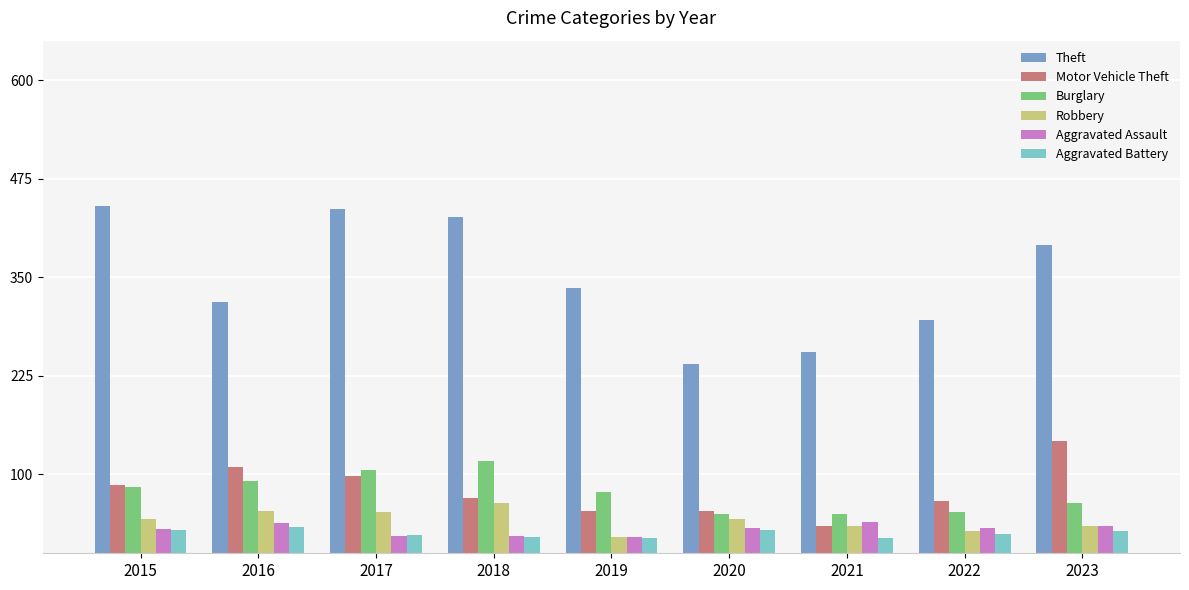

What is the total value across all series at 2019?

529